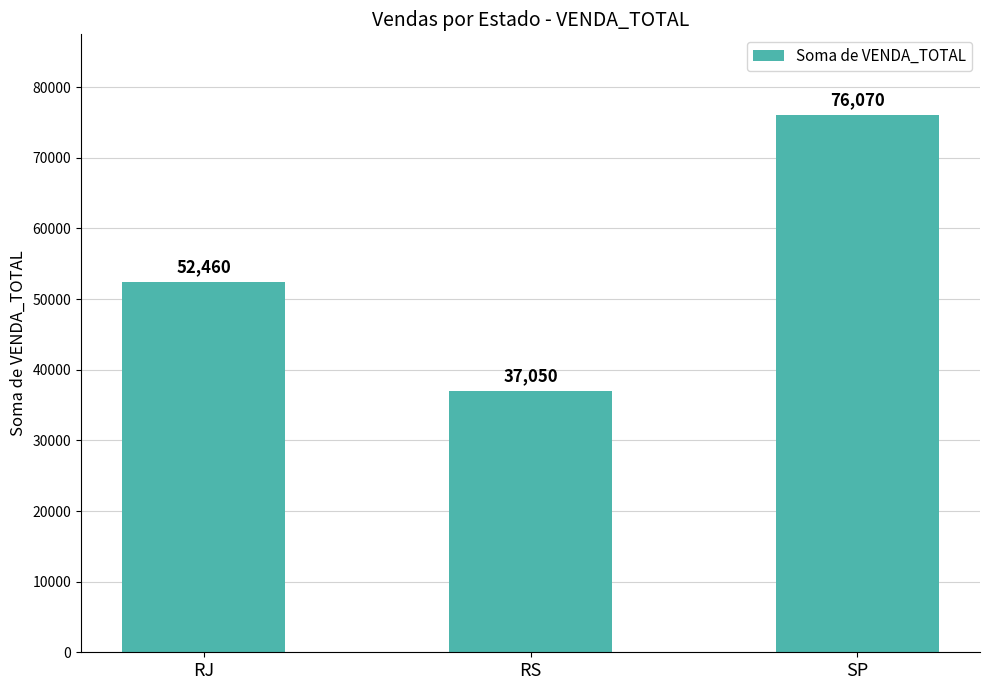

How many values are between 37050 and 76070?

3